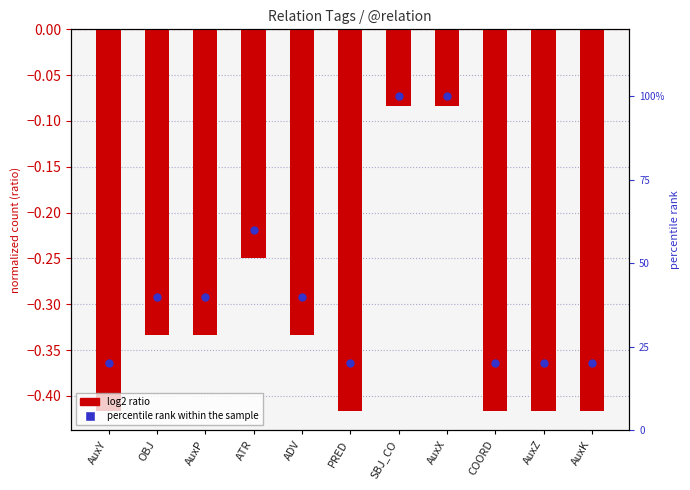

At which category is the sum across all series the highest?

SBJ_CO